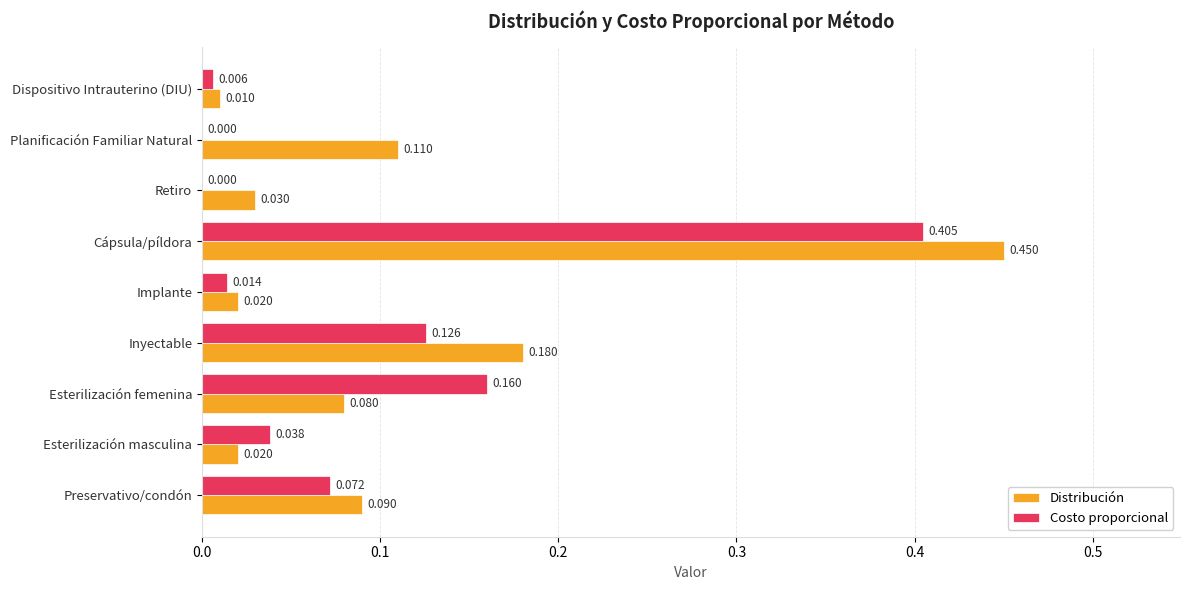

At which label is Distribución closest to 0?

Dispositivo Intrauterino (DIU)